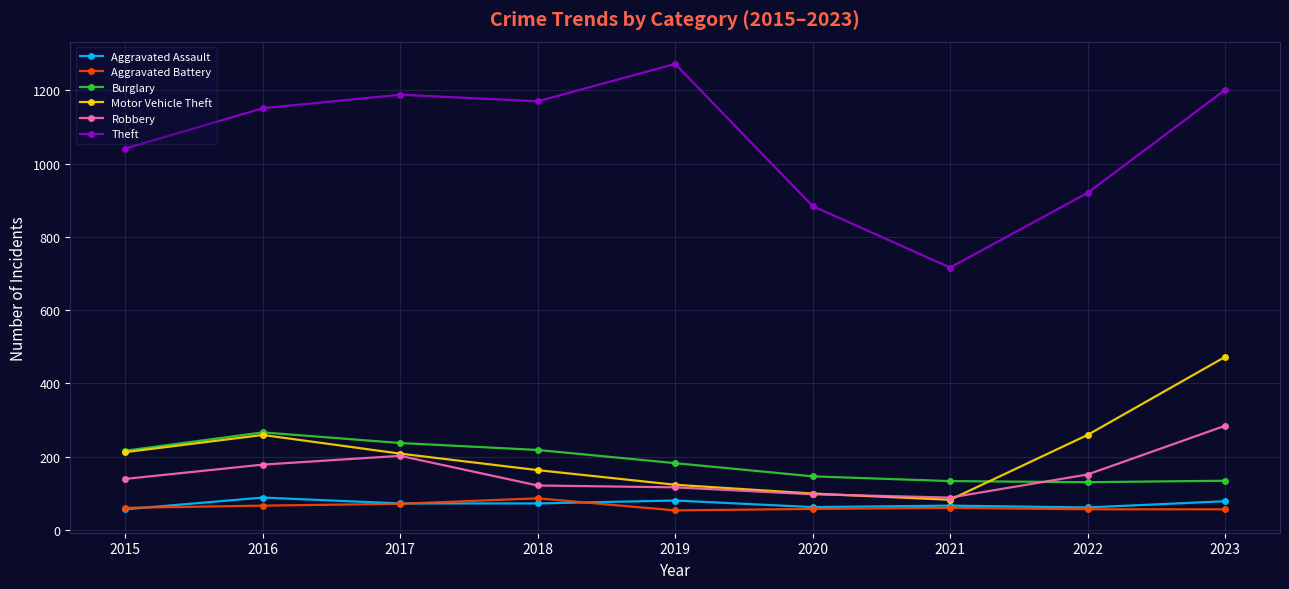

The Theft series shows 187 at 2020. True or false?

False